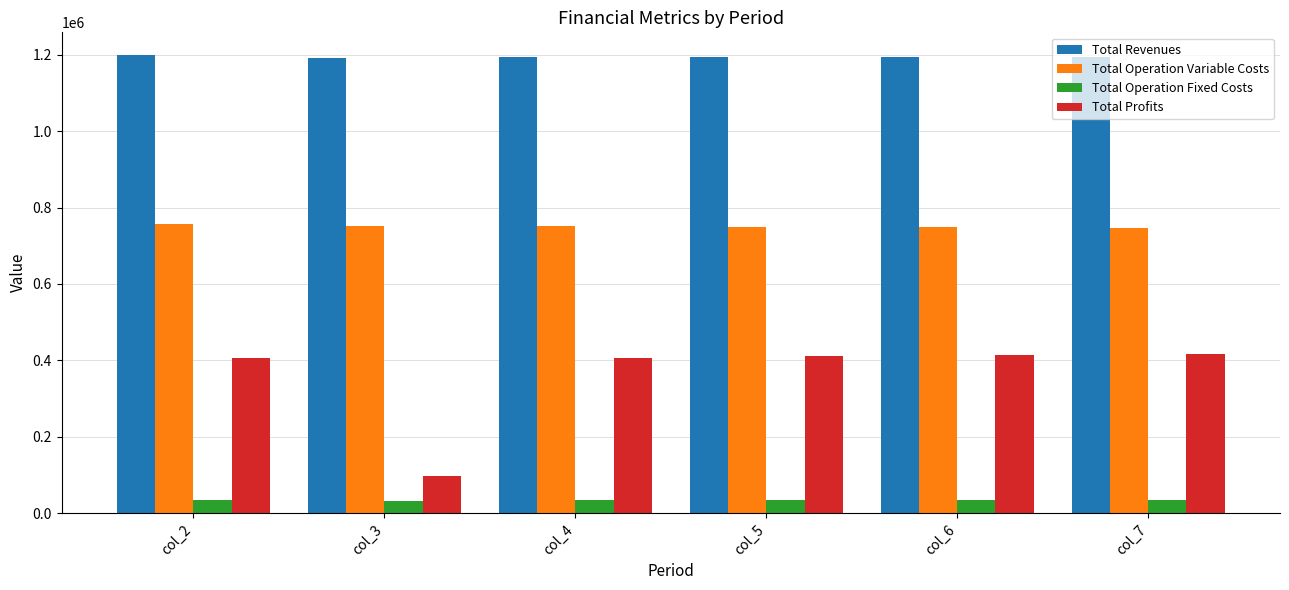

Is it true that Total Revenues equals 1660066.1 at col_5?

False